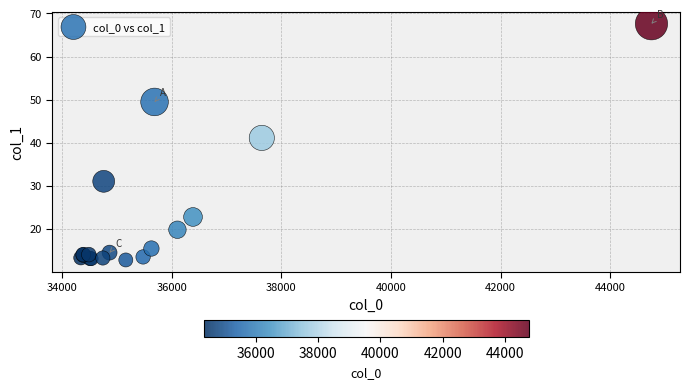

What Y value in the scatter plot is closest to 40?

41.1